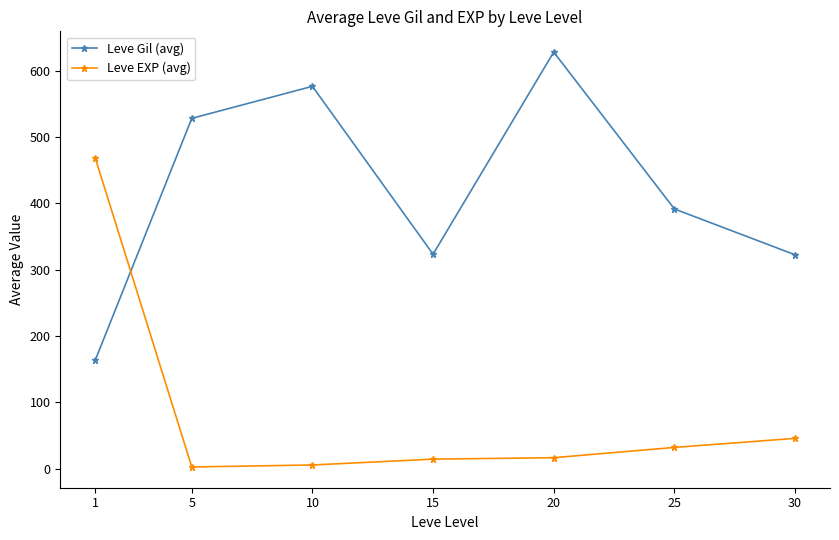

Which series ends up on top after the final intersection of Leve EXP (avg) and Leve Gil (avg)?

Leve Gil (avg)